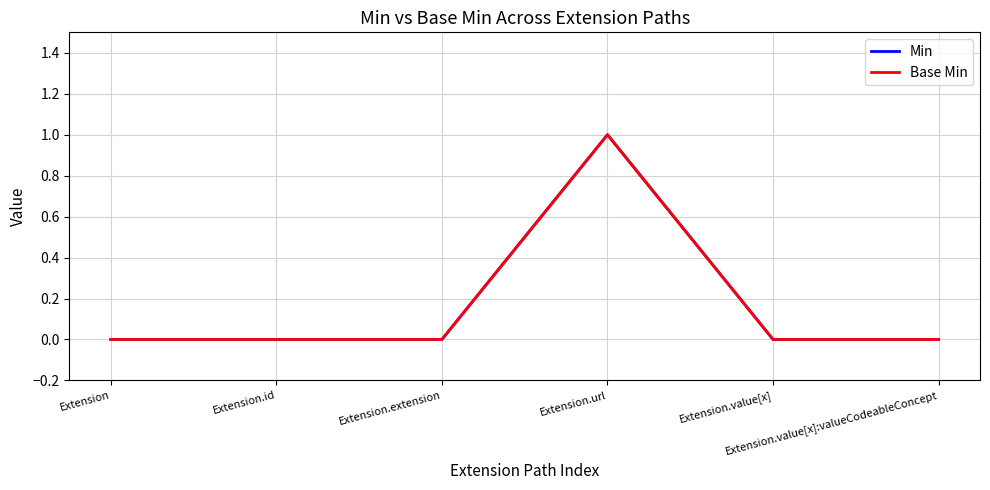

True or false: Base Min and Min intersect in this chart.

False